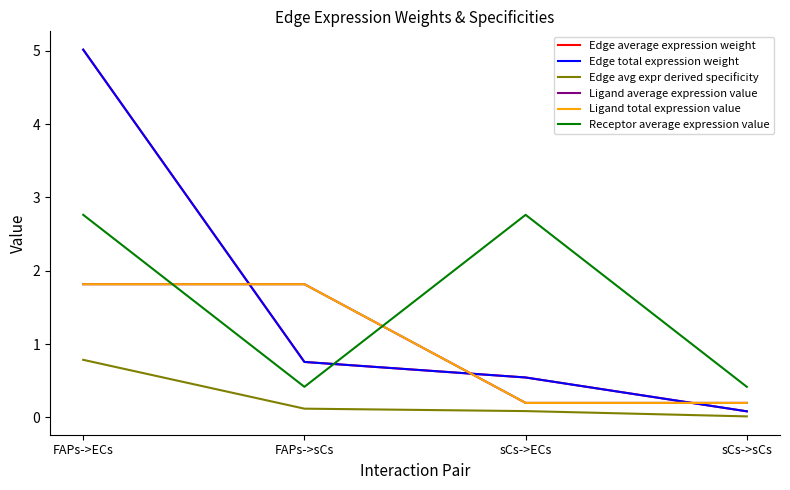

Rank the series by their maximum value, from highest to lowest.

Edge average expression weight, Edge total expression weight, Receptor average expression value, Ligand average expression value, Ligand total expression value, Edge avg expr derived specificity